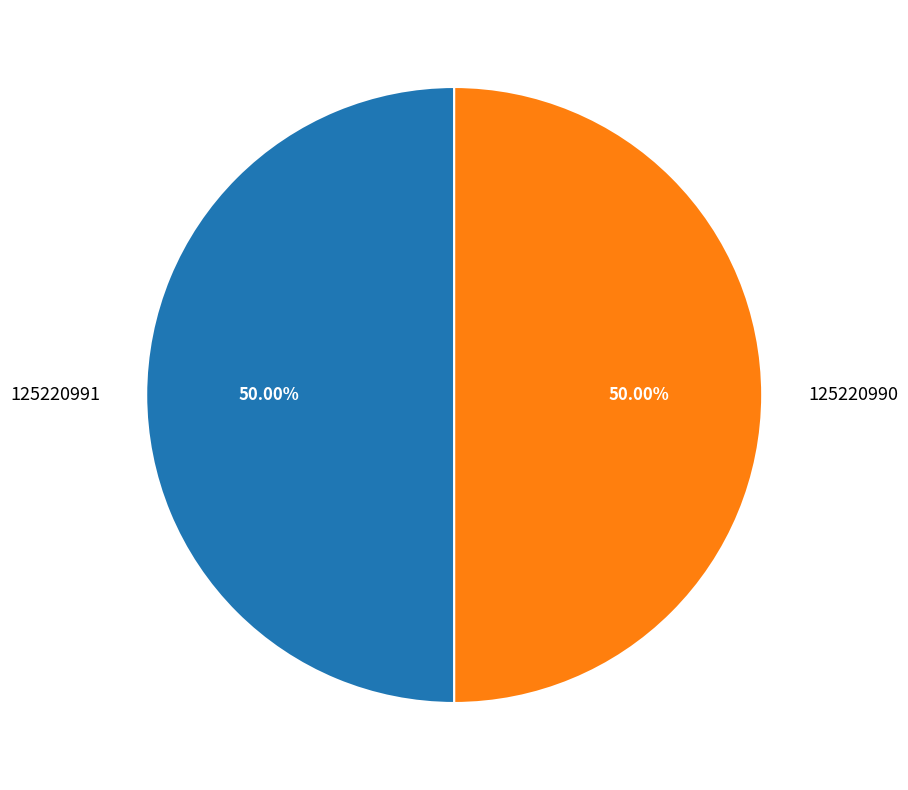

What percentage is the 125220990 slice, to the nearest percent?

50%